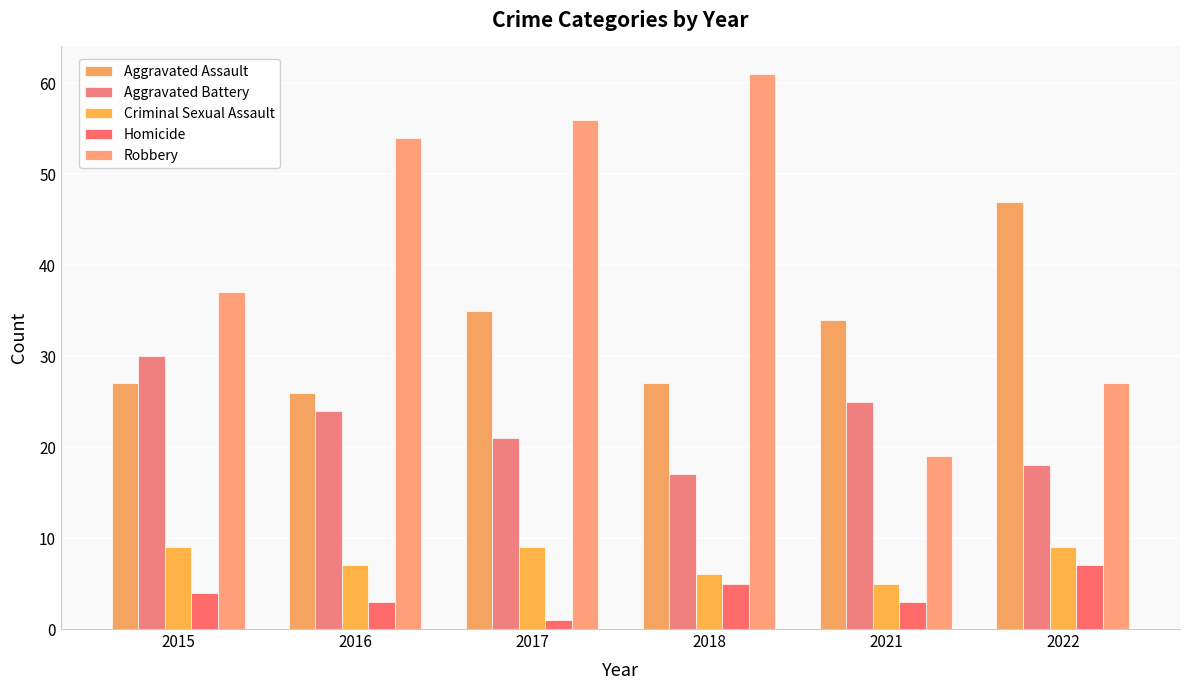

What is the difference between the Aggravated Battery values at 2021 and 2016?

1